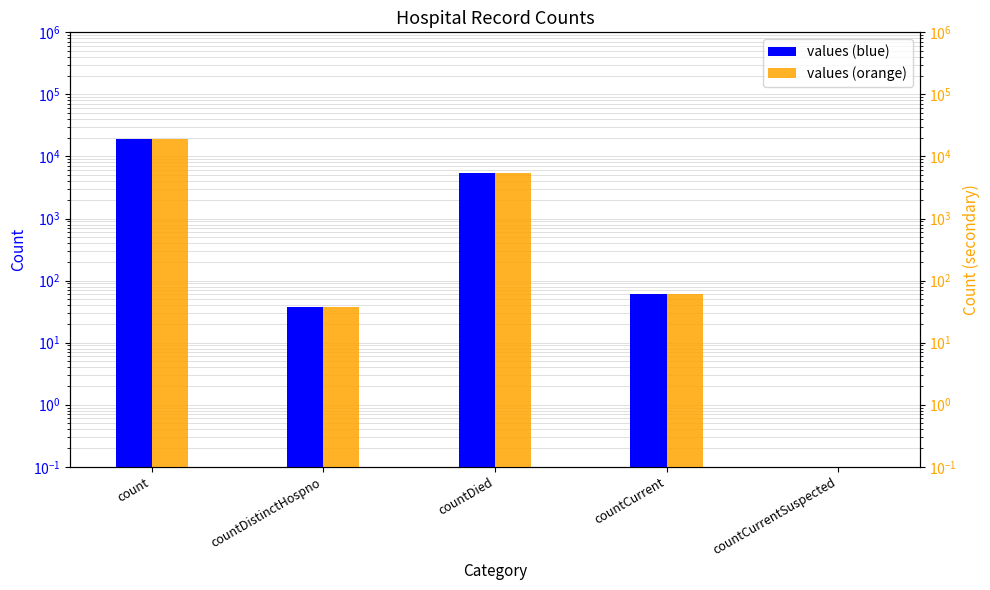

What is the difference between the maximum and minimum values in the values (ref) series?

19419.9